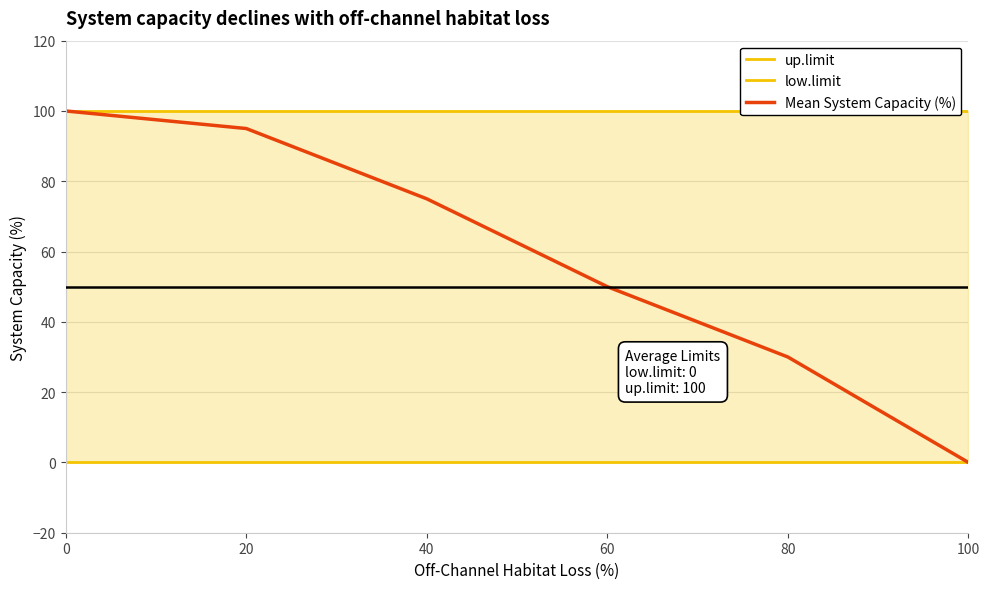

True or false: Mean System Capacity (%) has more than 0 points higher than both neighbors.

False